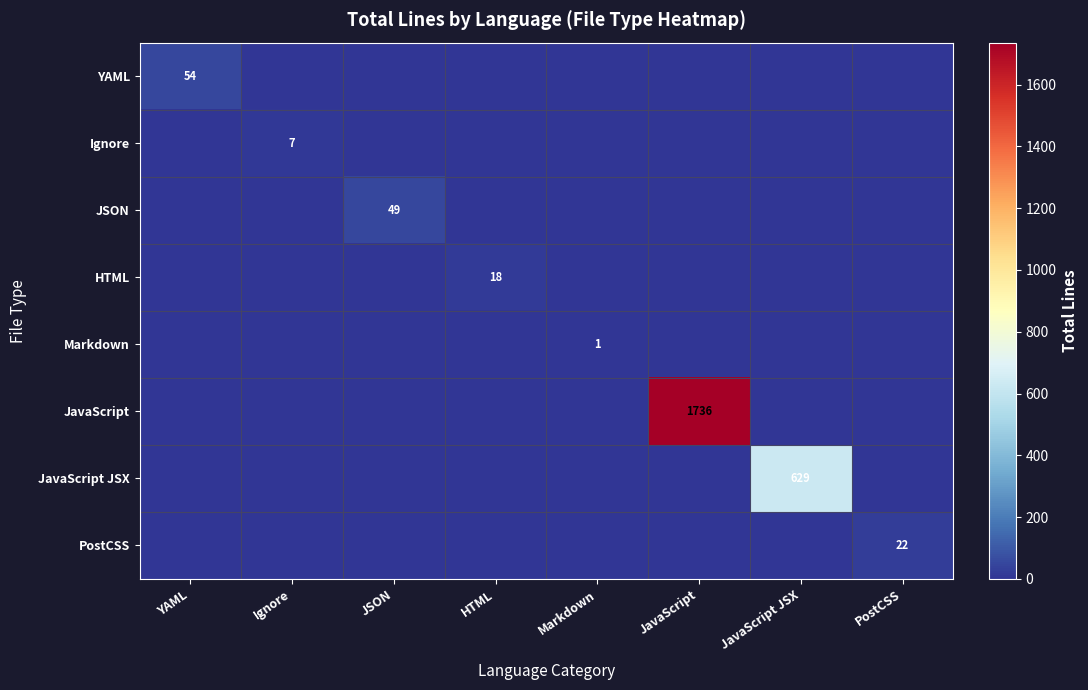

True or false: Ignore has a value of 12 at Ignore.

False